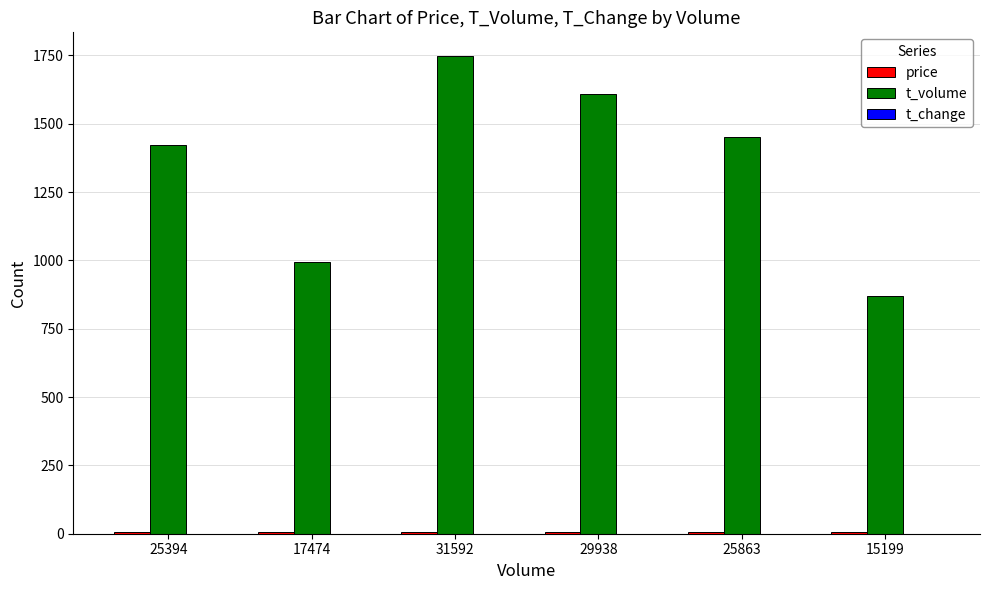

Between 31592 and 25863, which series saw the biggest shift?

t_volume